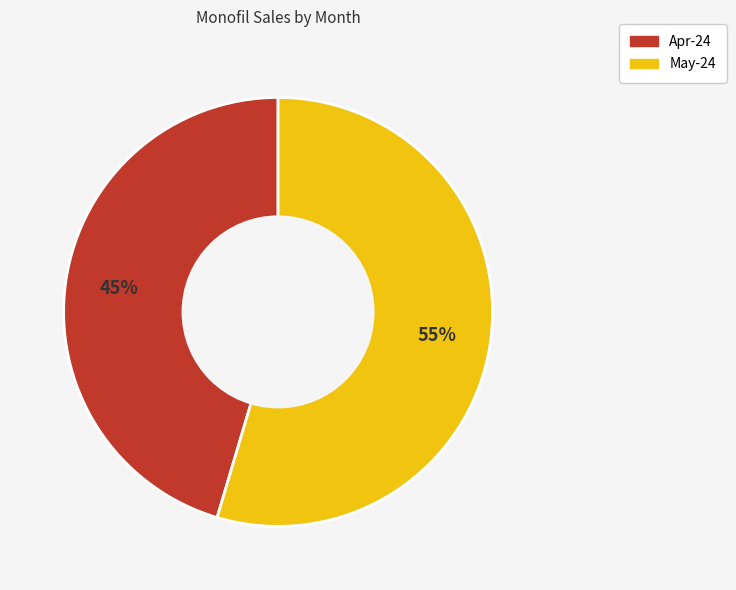

Which slice represents more than half of the pie?

May-24